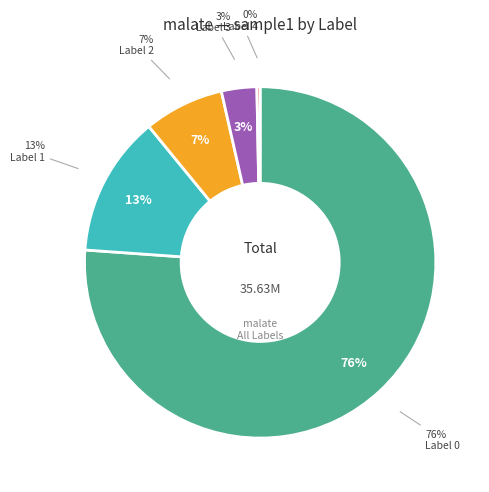

To the nearest percent, what is the difference between the 4 and 2 slice percentages?

7%